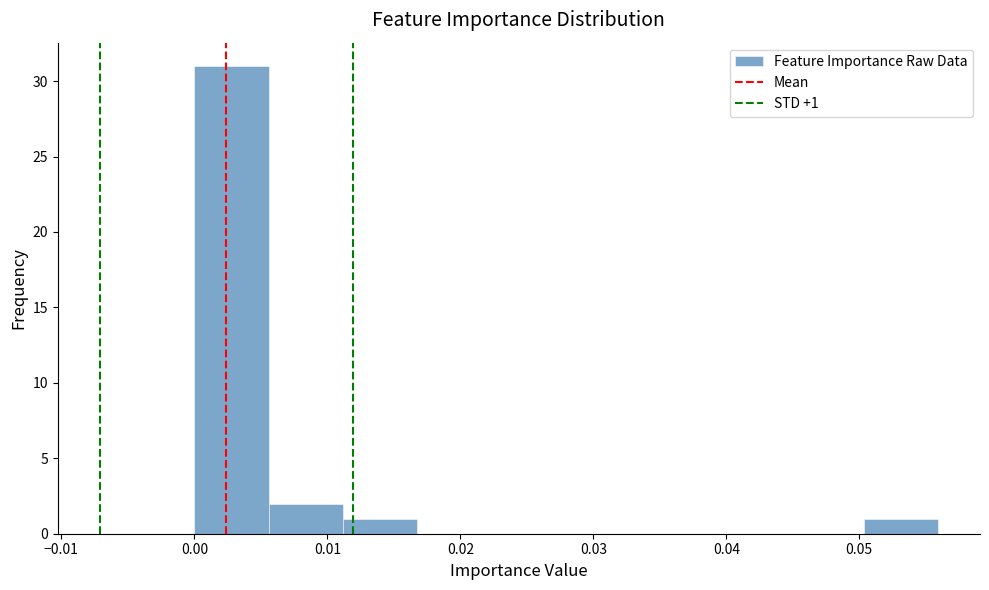

Which range on the x-axis has the tallest bar?

0.000 to 0.006